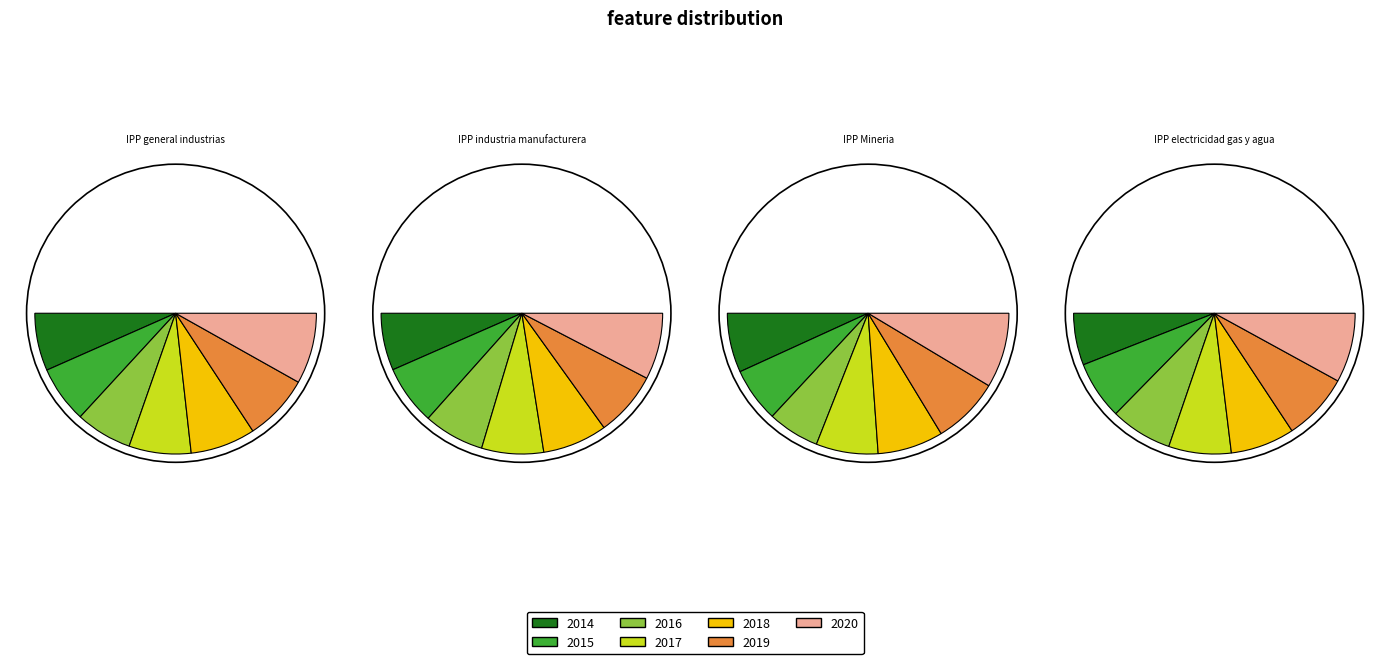

Which slice is the largest?

2020